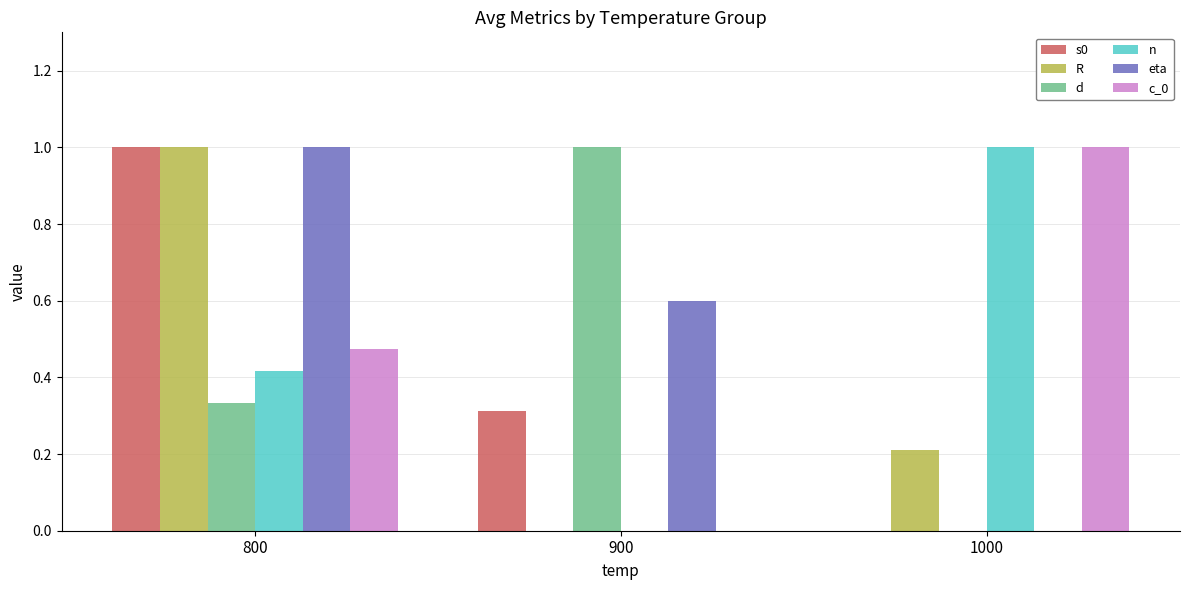

True or false: d has a value of 0.4 at 1000.

False